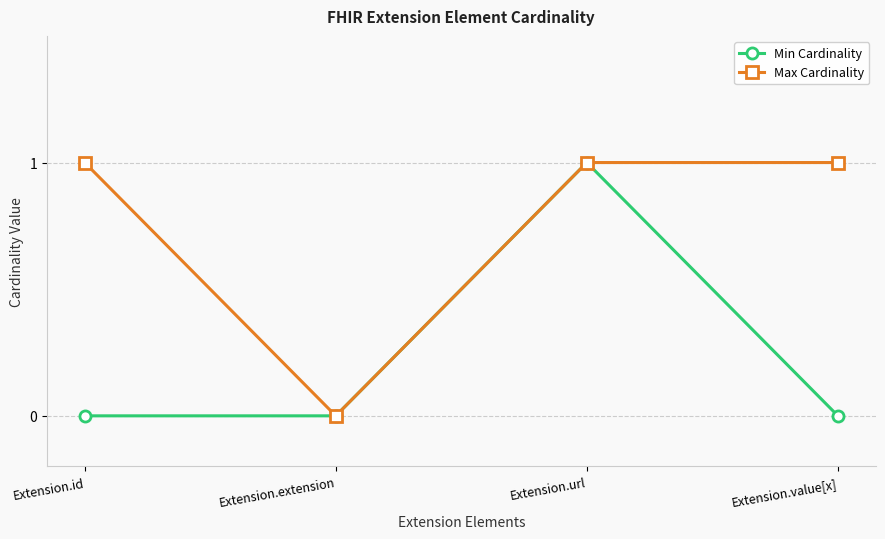

Which category has the highest value in the Min Cardinality series?

Extension.url